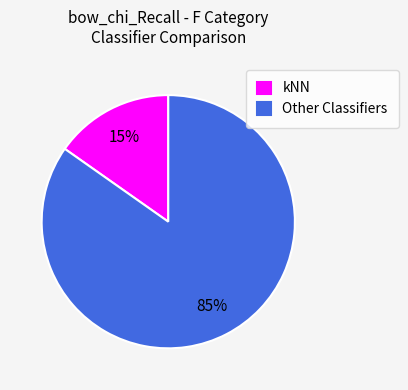

To the nearest percent, what is the average slice percentage?

50%